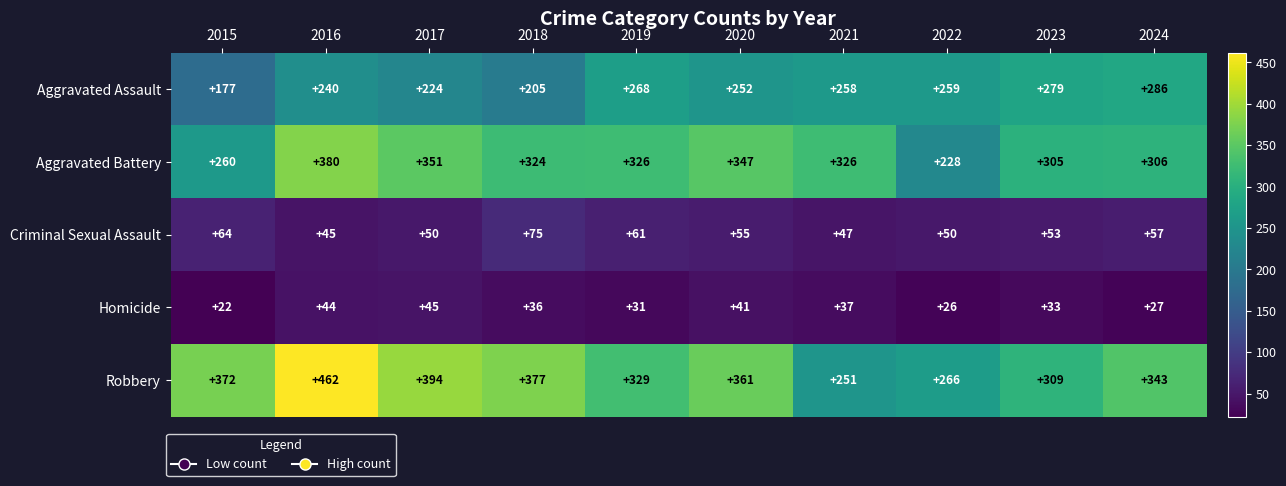

Which category has the highest value across all series?

2016